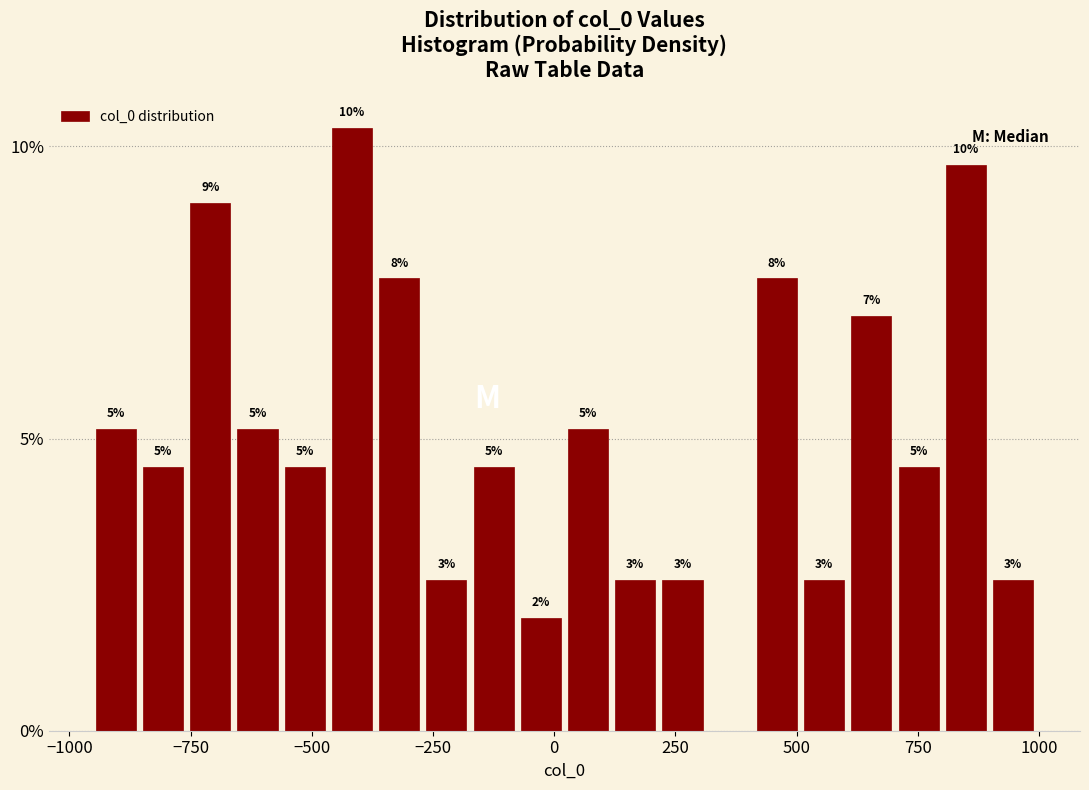

Around what value on the x-axis is the tallest bar? Give the approximate position of its centre, as read against the axis.

-400